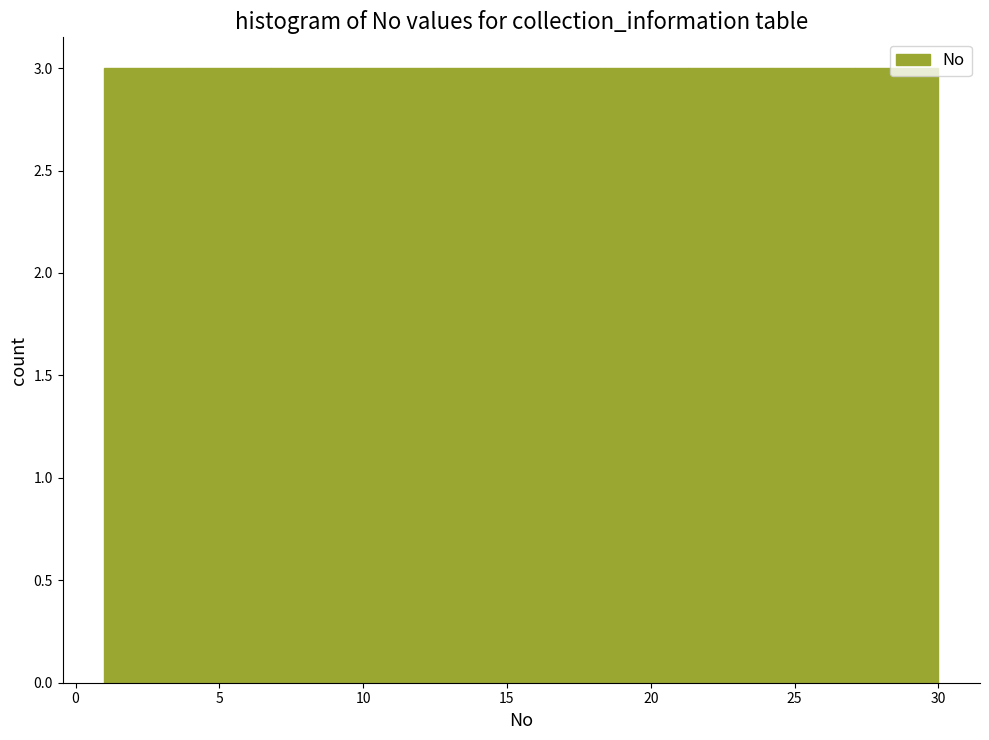

What is the height of the bar covering 15.5 to 18.4 on the x-axis? Neither the bar edges nor the heights are printed on the chart, so give them approximately, as read against the axes.

3